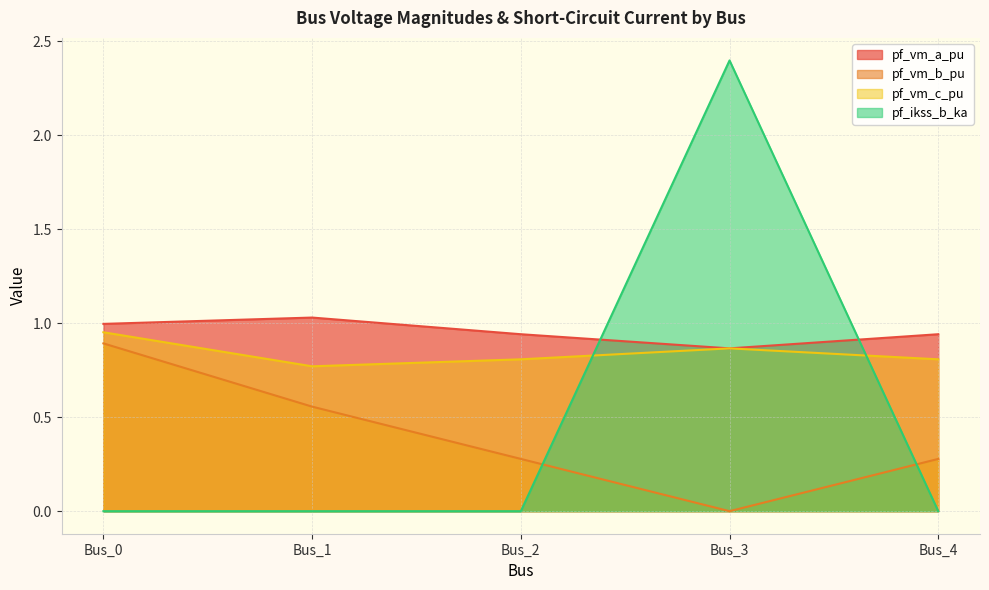

Which series has the largest total across all categories?

pf_vm_a_pu